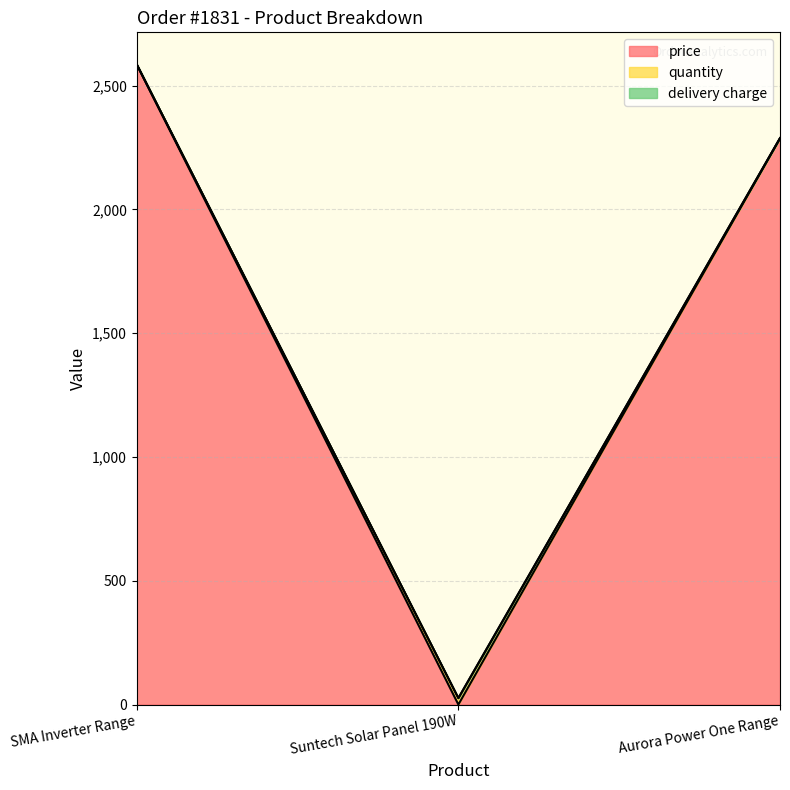

Where is quantity nearest to the value 1306?

Aurora Power One Range